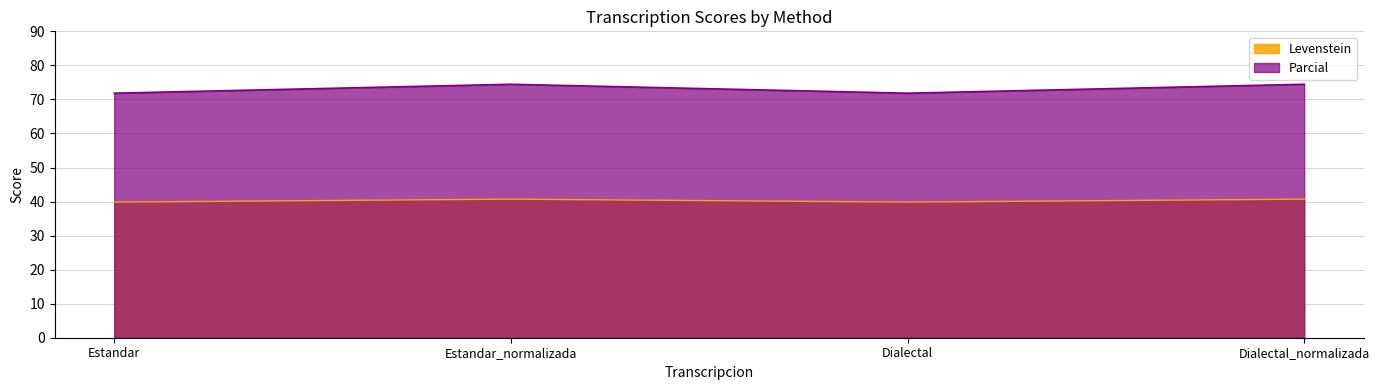

Which has a higher value, Dialectal_normalizada or Estandar_normalizada?

Dialectal_normalizada